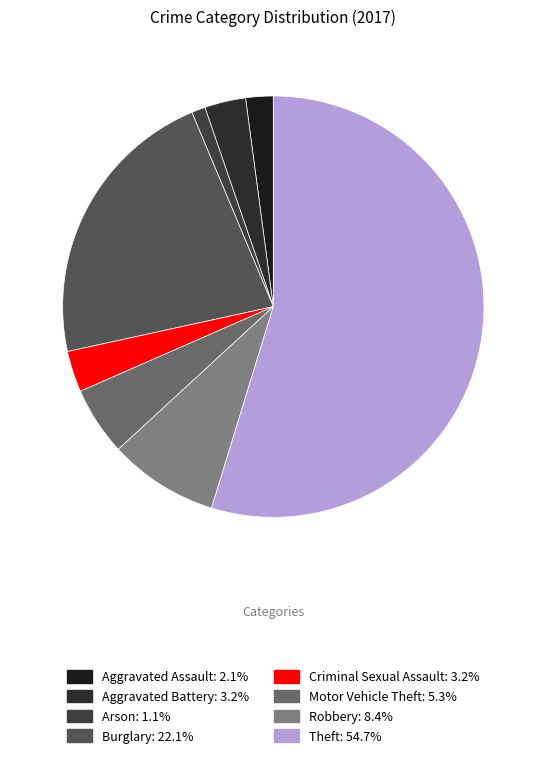

Is there a majority slice in this chart?

Yes